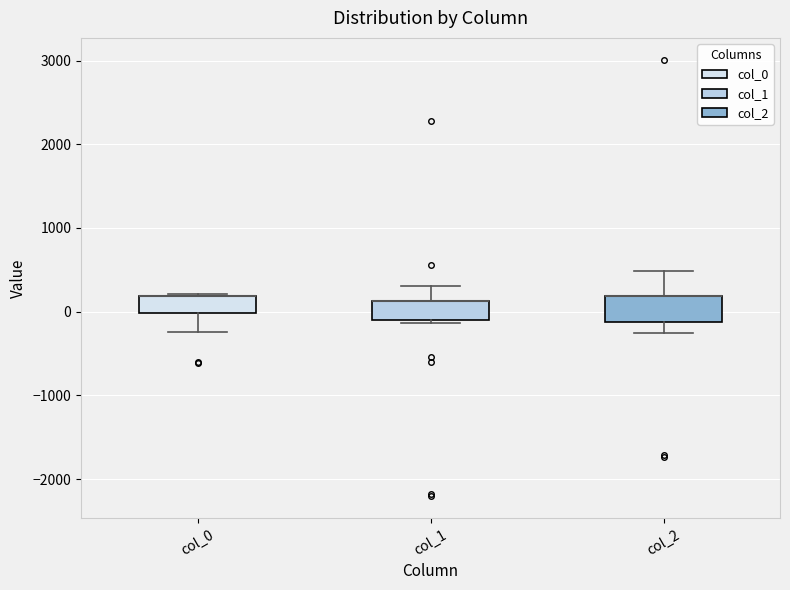

Reading left to right, transcribe this box plot: for each box, give where its median line is, the range the box spans, and where its two whiskers end, as read against the y-axis. The values are not printed on the chart, so give them approximately, as read against the axis.

col_0: median 200 (drawn on the box's upper edge), box 0 to 200, whiskers -200 to 200
col_1: median 100 (drawn on the box's upper edge), box -100 to 100, whiskers -100 to 300
col_2: median 200 (drawn on the box's upper edge), box -100 to 200, whiskers -300 to 500